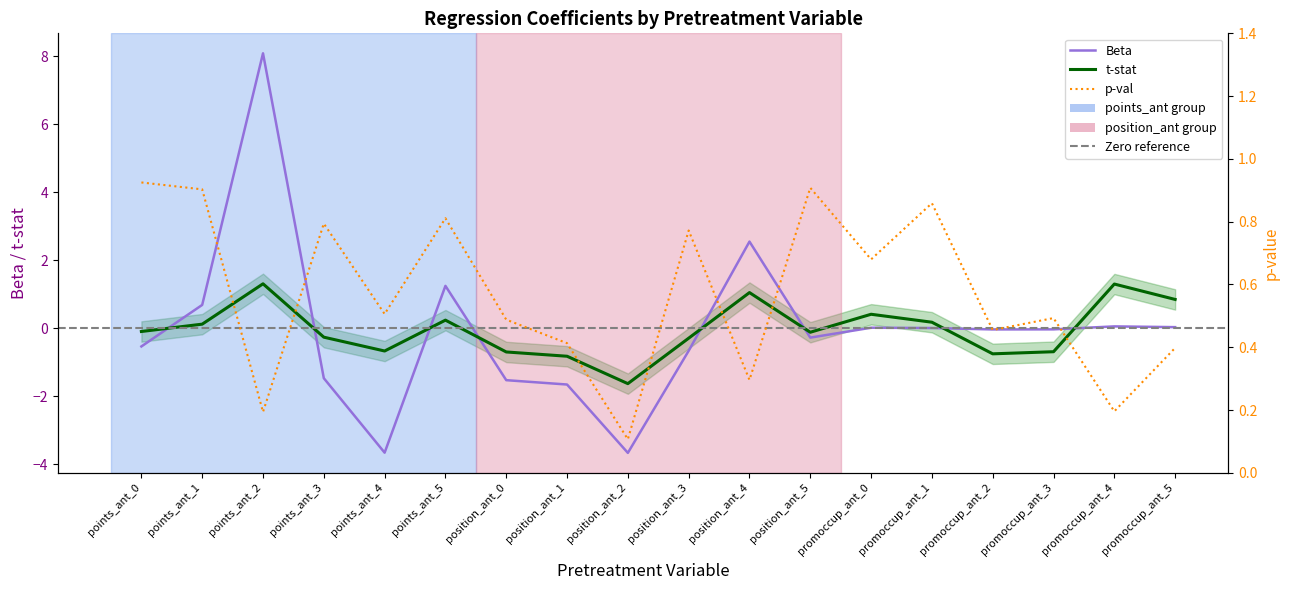

What is the difference between the maximum and minimum values in the p-val series?

0.8